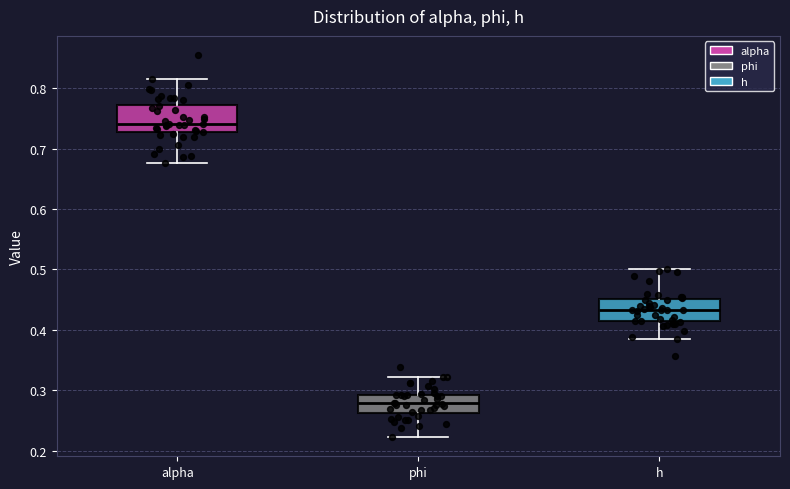

Which box has the lowest median line?

phi